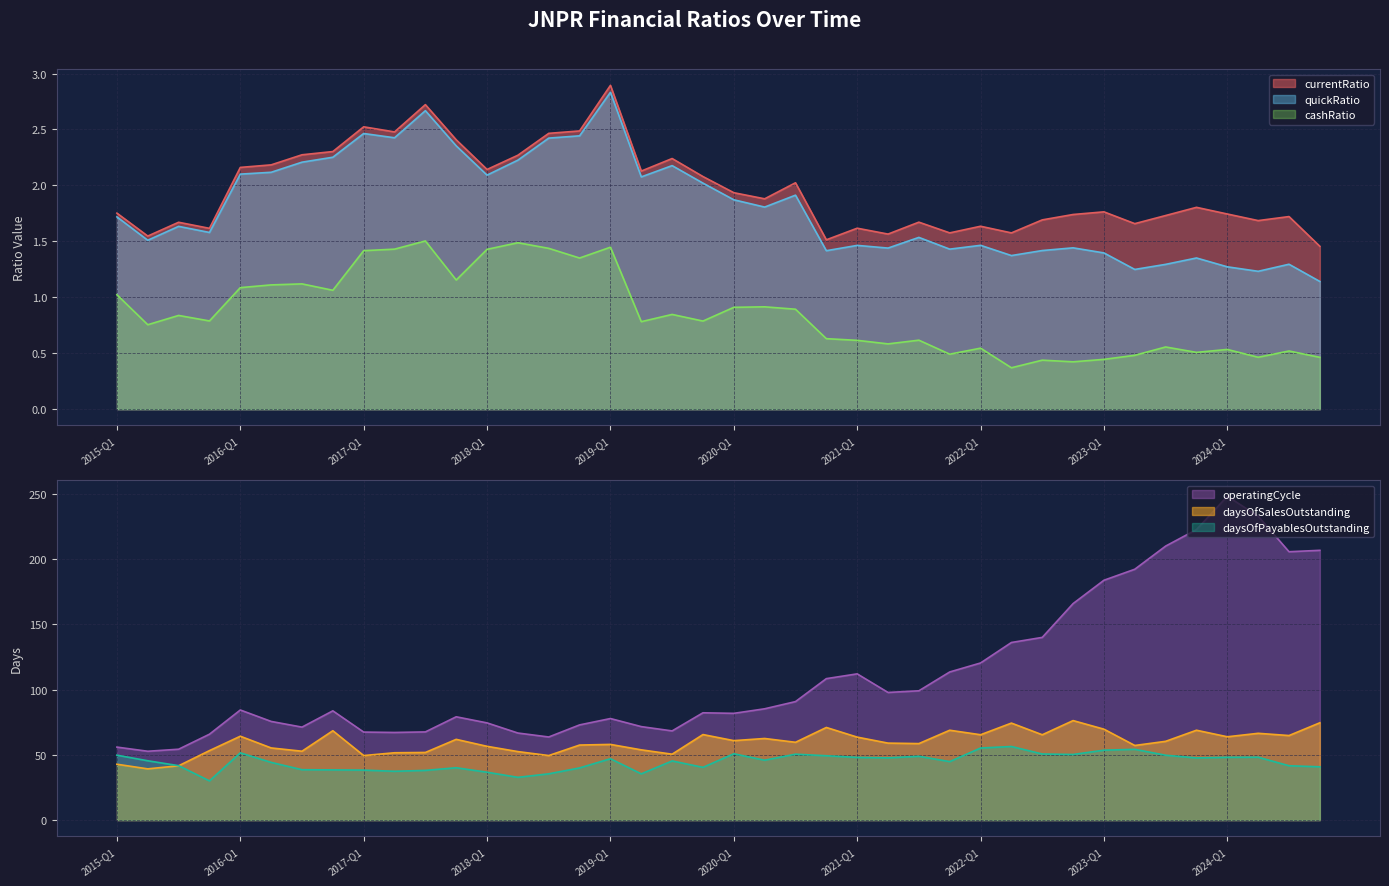

What is the sum of all daysOfPayablesOutstanding values?

1789.1